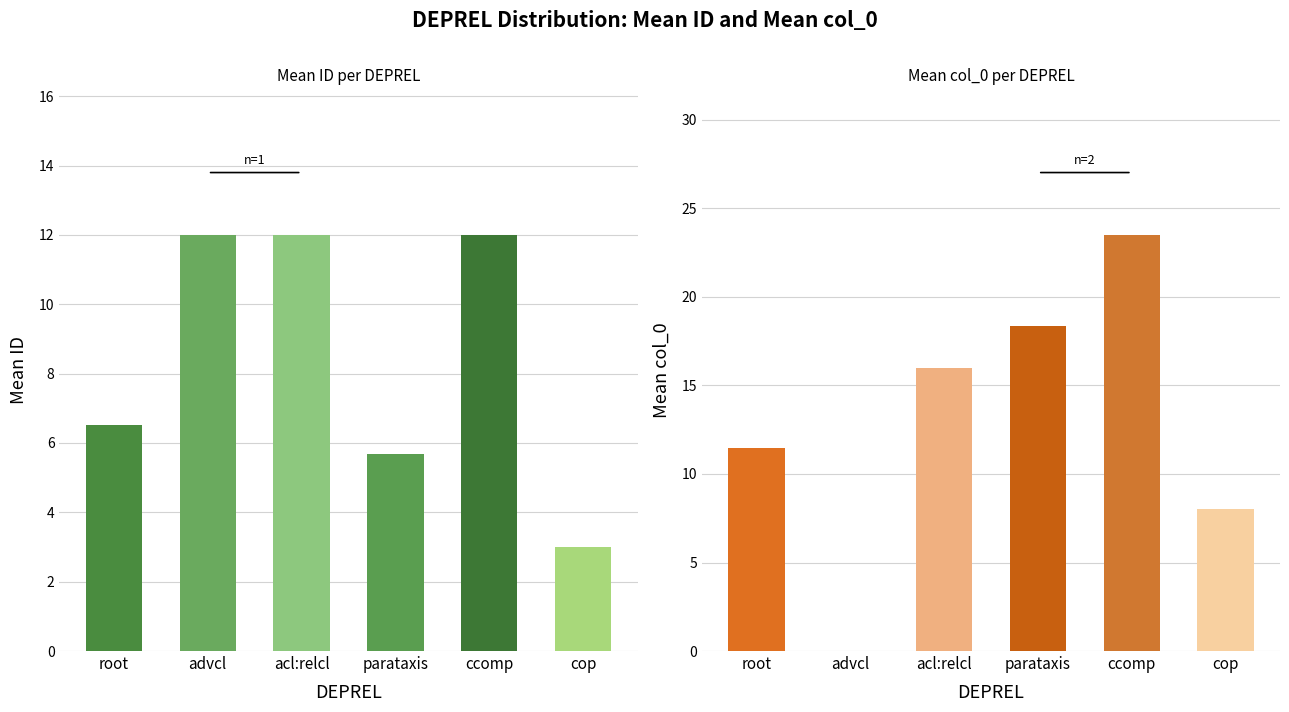

The value at parataxis is 9.0. True or false?

False